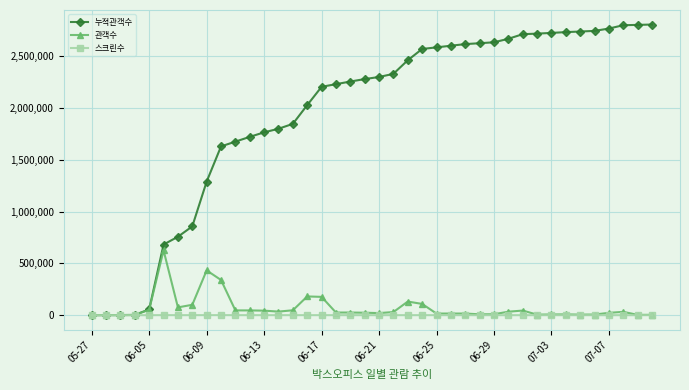

What is the maximum value shown in the chart?

2806499